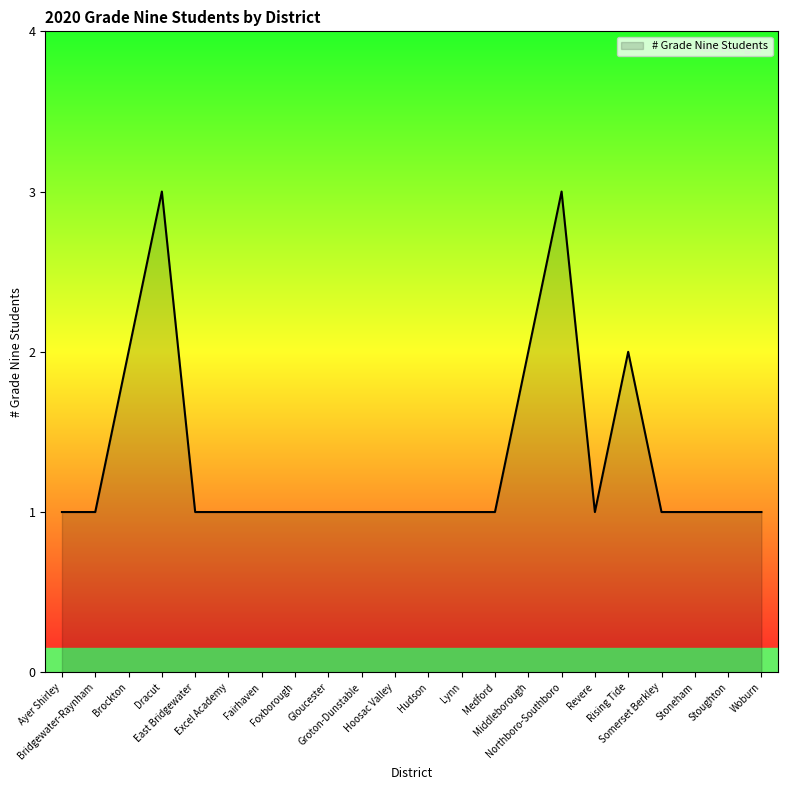

Approximately how many times larger is the value at Fairhaven compared to Groton-Dunstable?

1.0